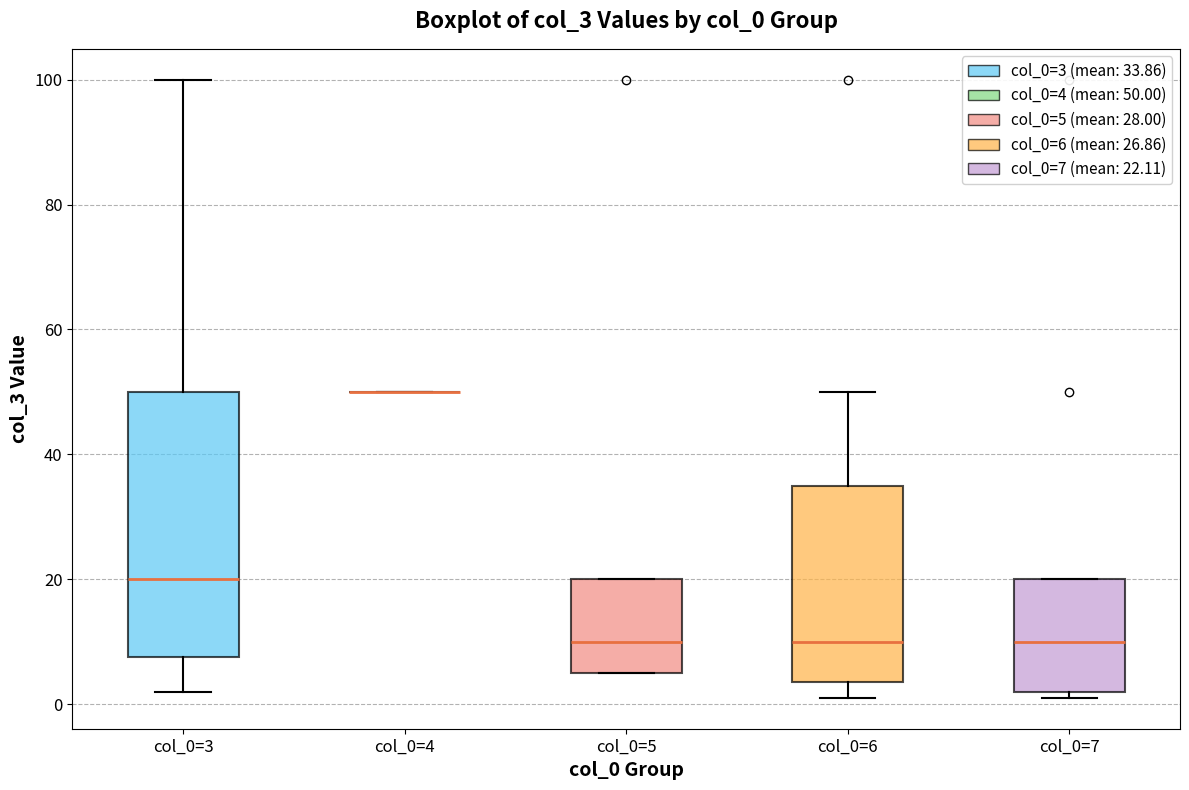

Reading left to right, read every box against the y-axis: the position of its median line, the range the box covers, and the ends of its whiskers. The values are not printed on the chart, so give them approximately, as read against the axis.

col_0=3: median 20, box 8 to 50, whiskers 2 to 100
col_0=4: box collapsed to a line at 50, whiskers 50 to 50
col_0=5: median 10, box 6 to 20, whiskers 6 to 20
col_0=6: median 10, box 4 to 36, whiskers 2 to 50
col_0=7: median 10, box 2 to 20, whiskers 2 (just below the box's lower edge) to 20